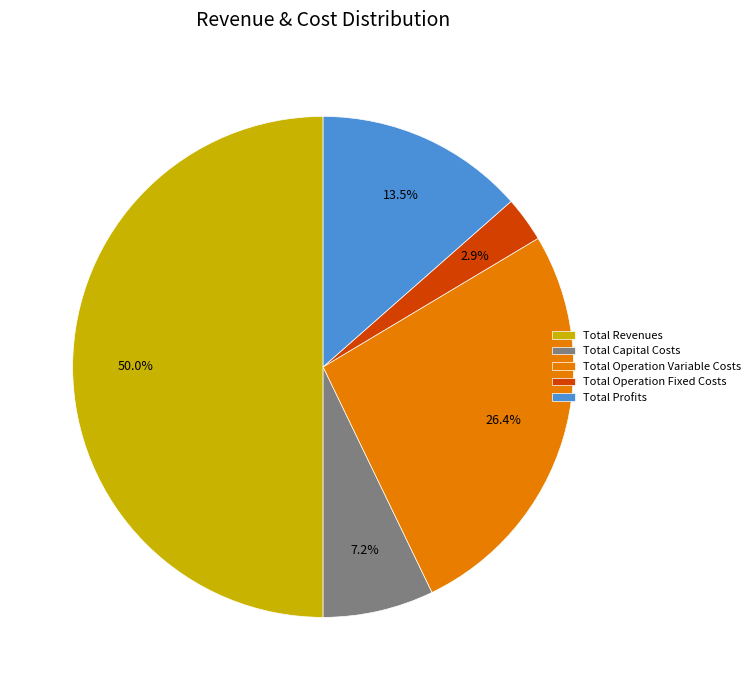

Approximately how many times larger is the value at Total Revenues compared to Total Profits?

3.7